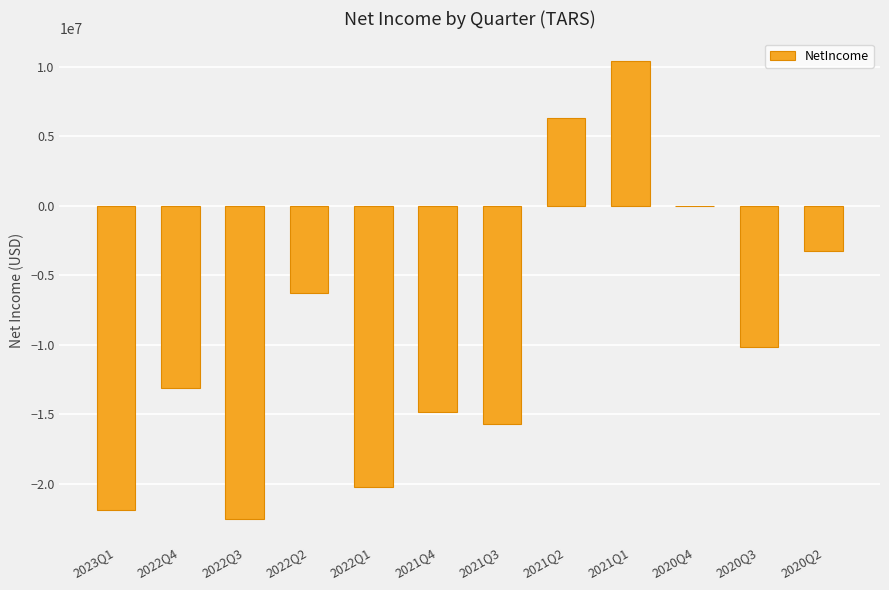

Are the bars horizontal?

No